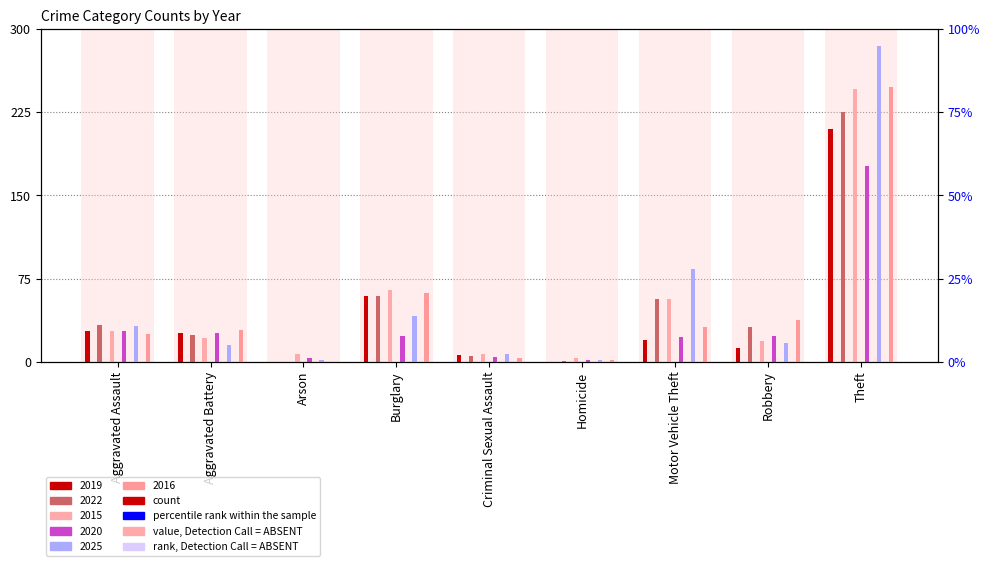

Which has a higher value, Robbery or Aggravated Battery?

Aggravated Battery